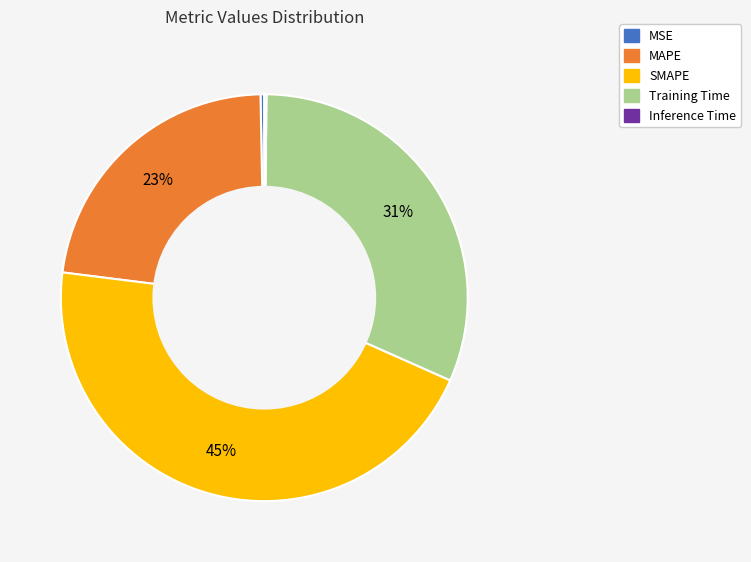

Which has a higher value, SMAPE or Training Time?

SMAPE